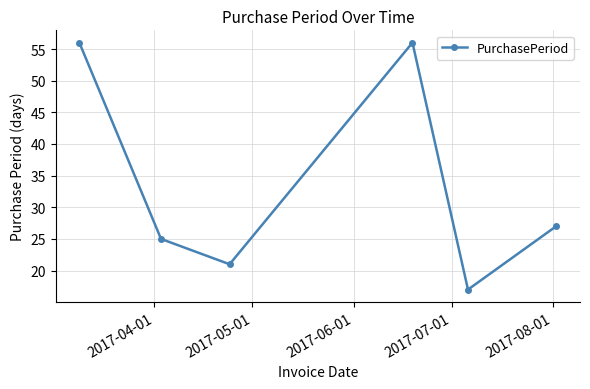

What is the minimum value shown in the chart?

17